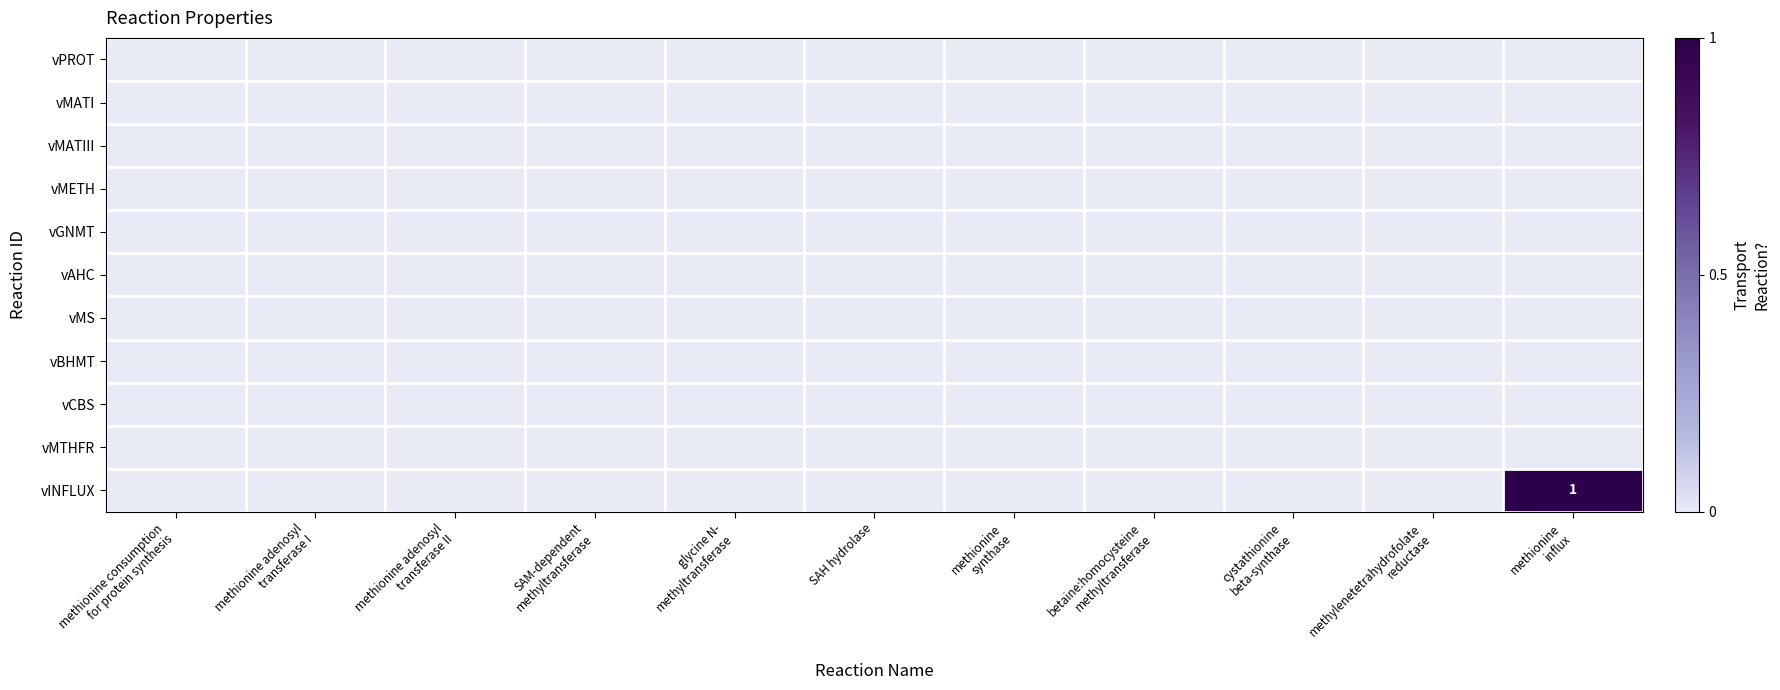

Which series has the largest range (max minus min)?

vINFLUX